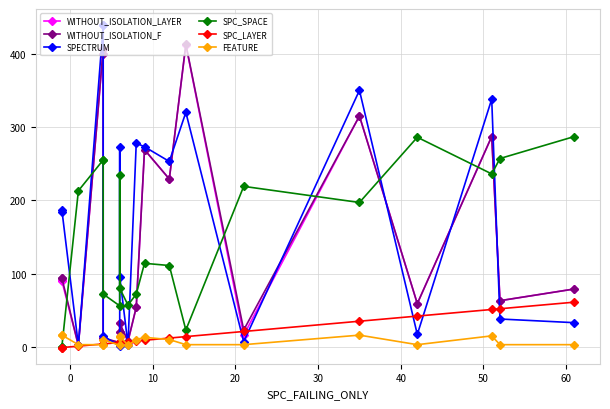

What is the highest value of the SPC_SPACE series?

287